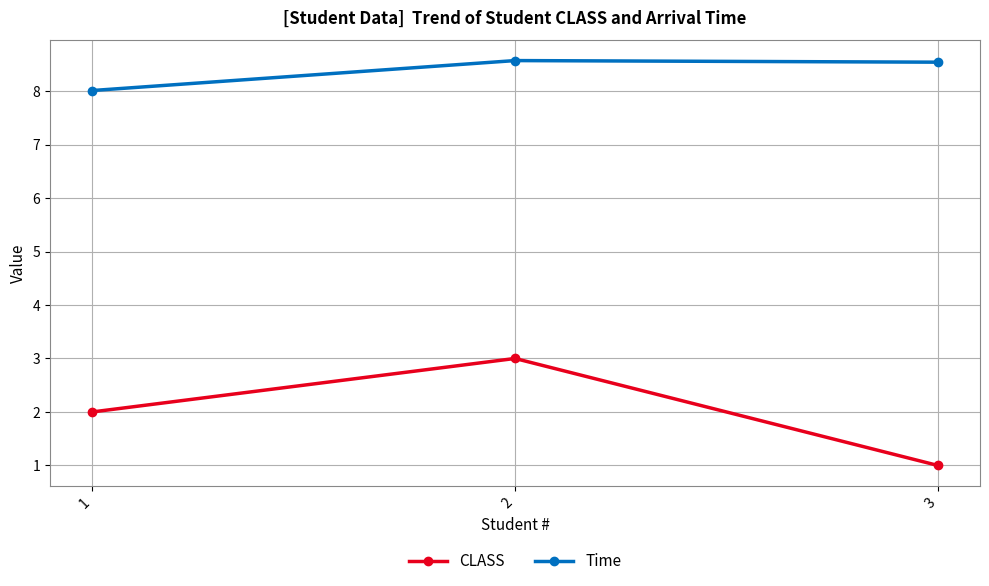

What is the lowest value of the CLASS series?

1.0